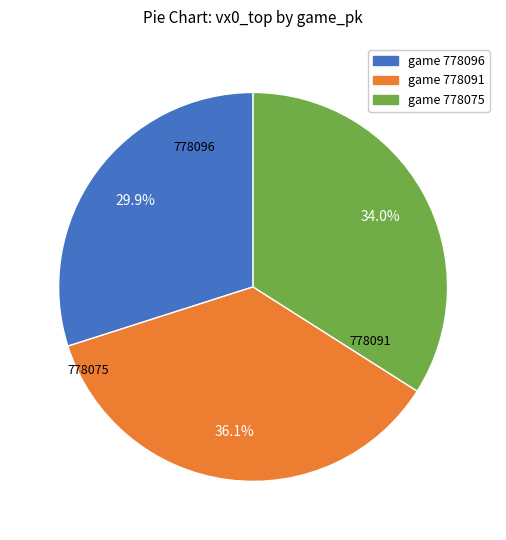

Which has a higher value, 778096 or 778075?

778075